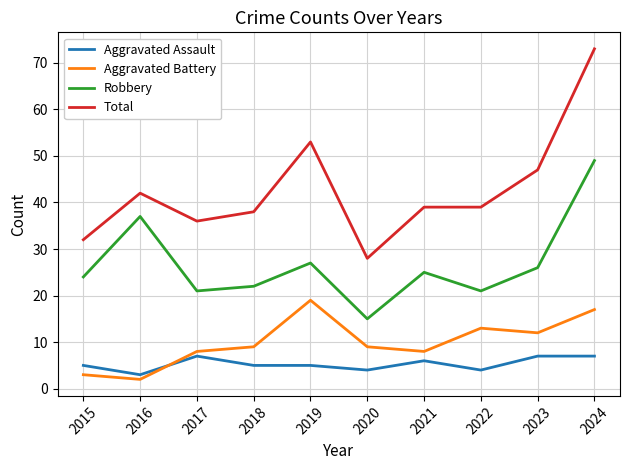

At which category is the sum across all series the highest?

2024